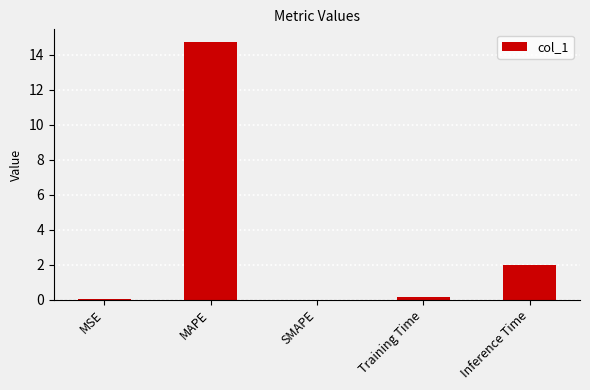

What is the sum of all values?

16.9